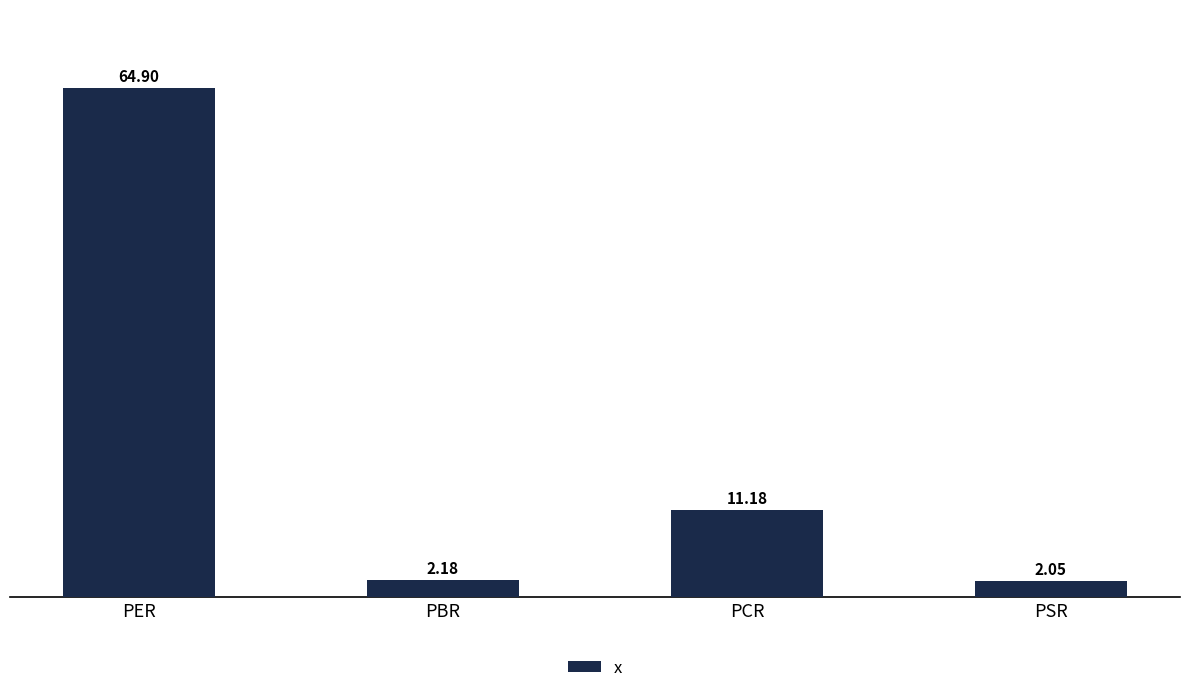

What is the value of the 1st bar from the left?

64.9